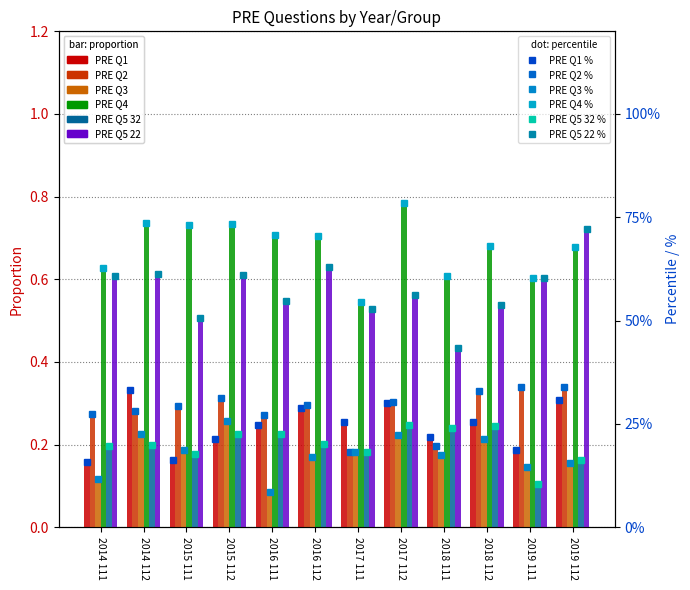

How many series are shown in this chart?

6